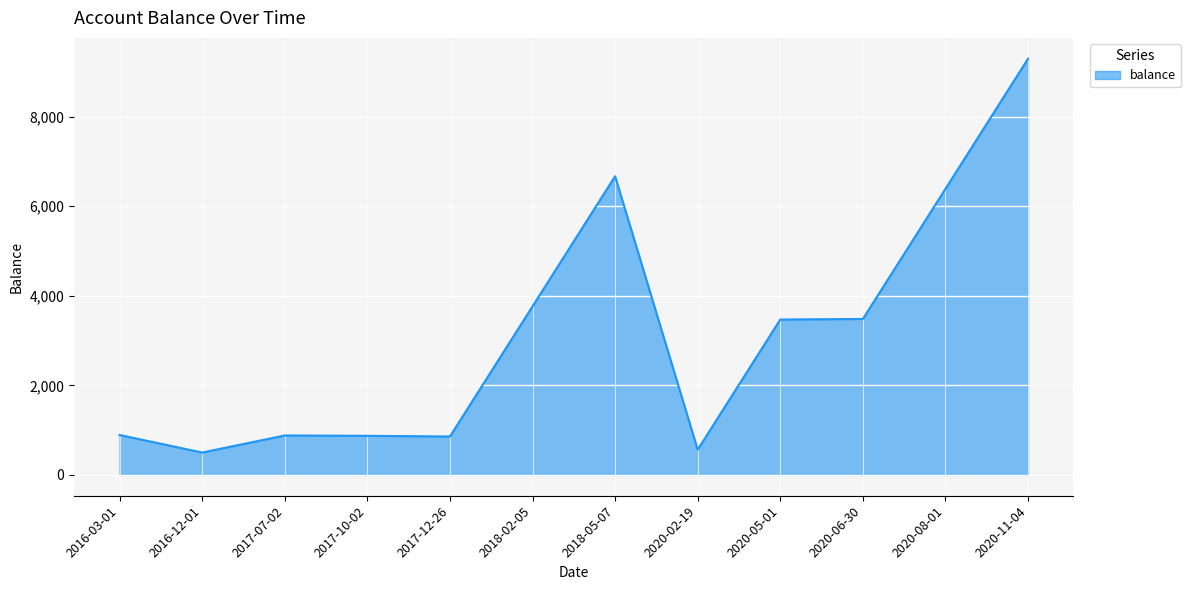

Is it true that the value at 2017-07-02 is 1488.3?

False